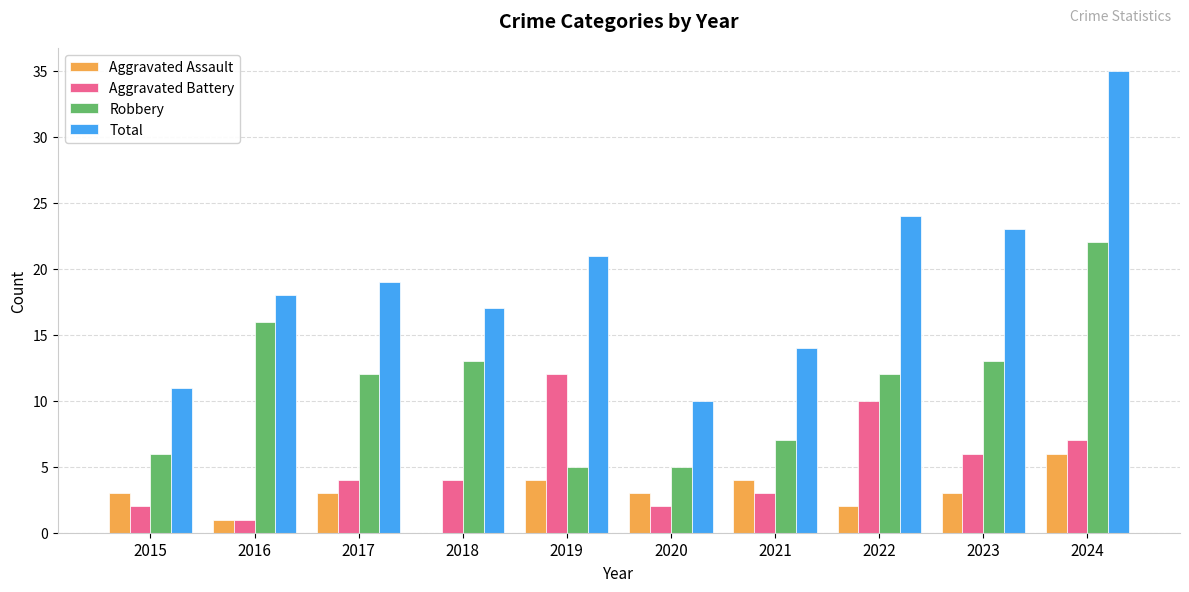

What is the sum of the Aggravated Assault values at 2017 and 2021?

7